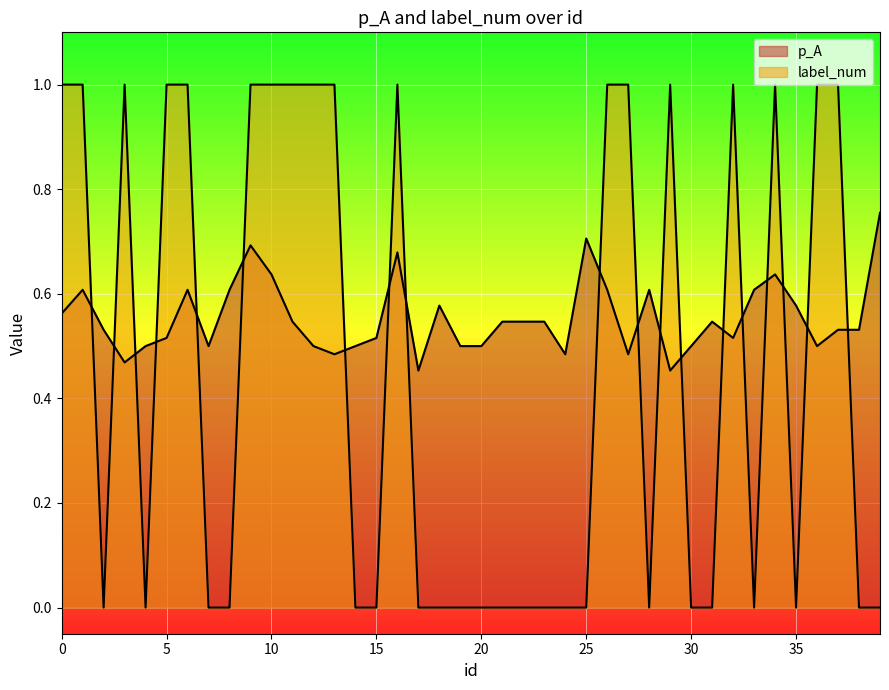

Count the p_A values in the range 0 to 1.

40